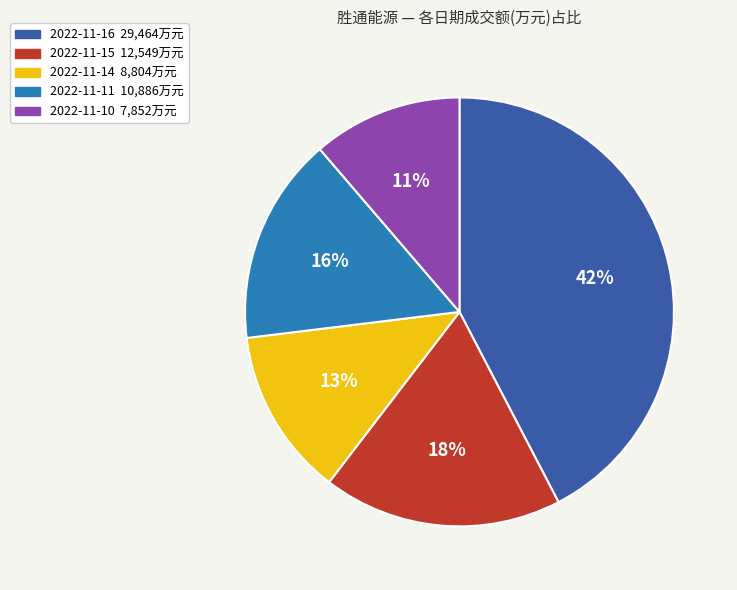

Between 2022-11-14 and 2022-11-10, which is larger?

2022-11-14